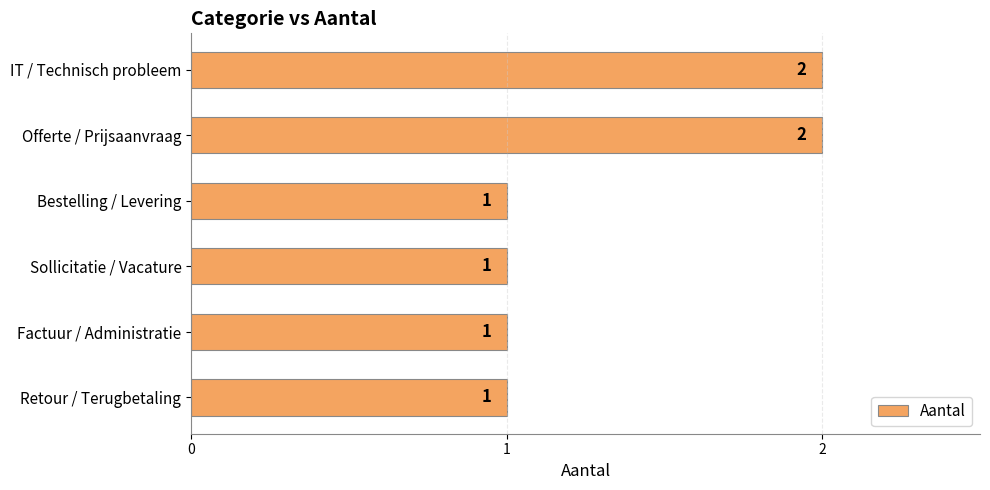

True or false: the data shows 2 at Offerte / Prijsaanvraag.

True